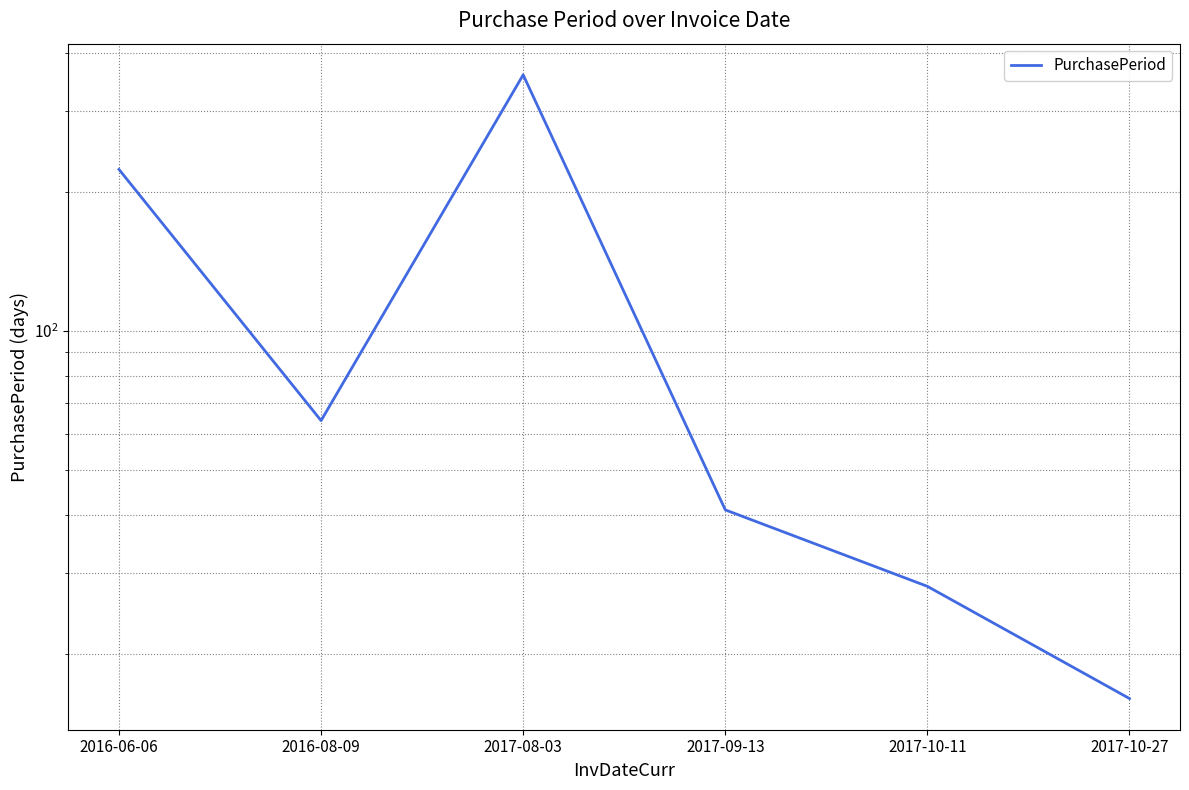

What is the label of the 6th point from the left?

2017-10-27